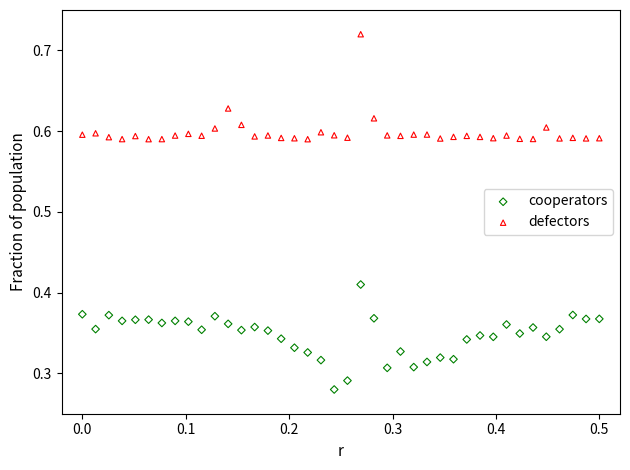

Across all data points, what is the range of X values (max minus min)?

0.5